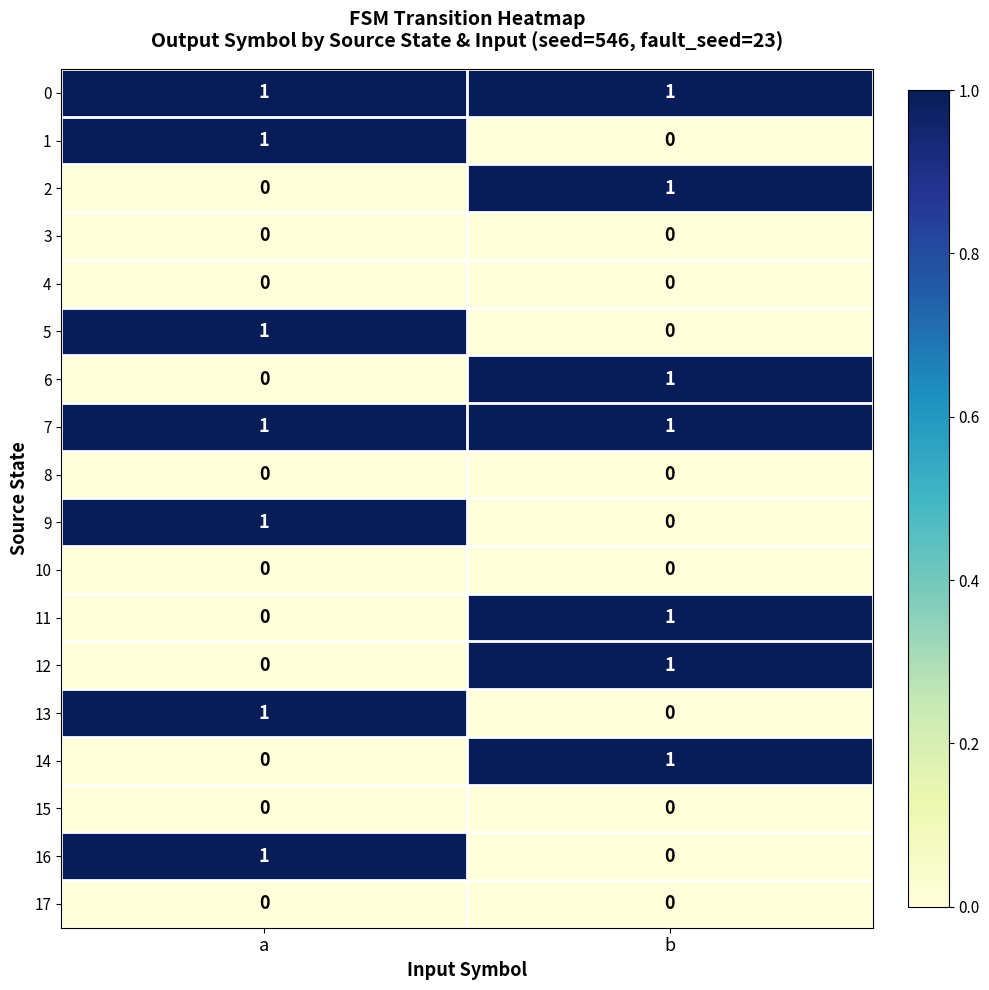

How many series are shown in this chart?

18